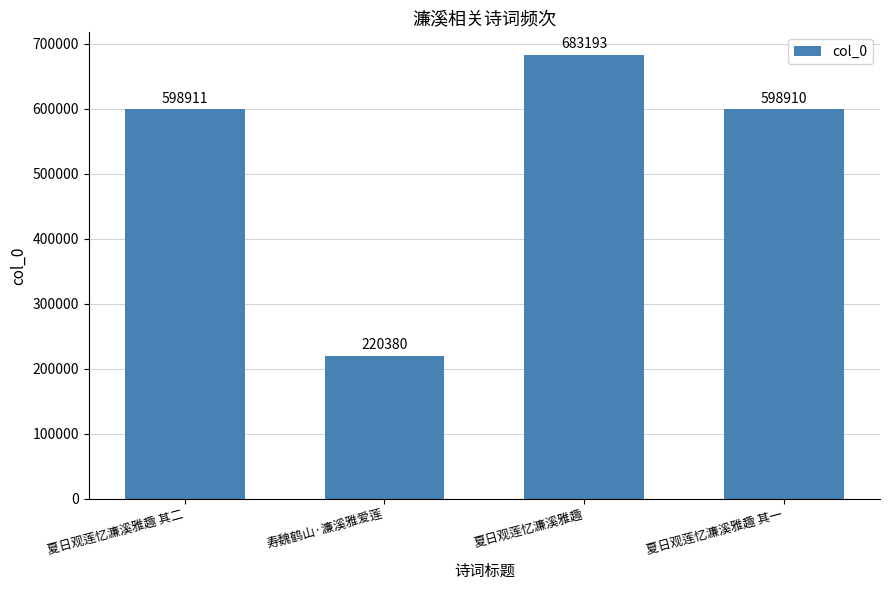

What is the change in value from 夏日观莲忆濂溪雅趣 其二 to 夏日观莲忆濂溪雅趣 其一?

-1